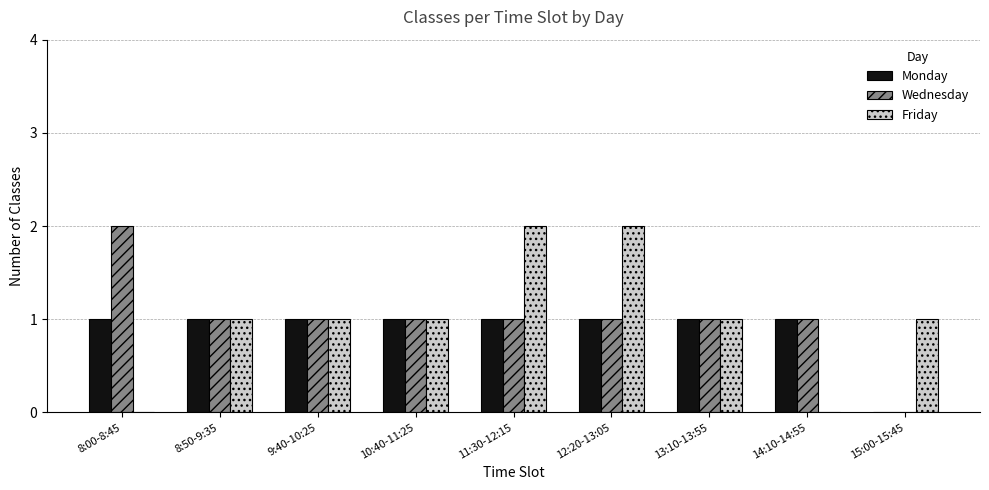

What is the sum of all Friday values?

9